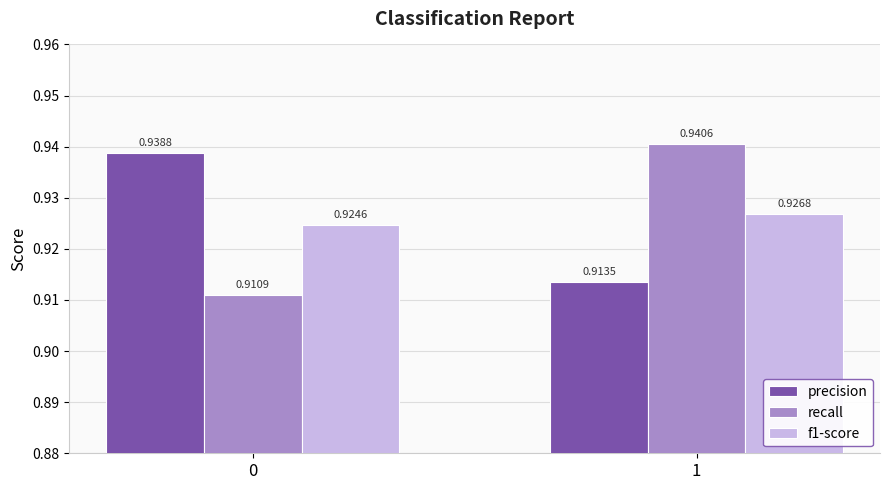

How many bars are there in each group?

3